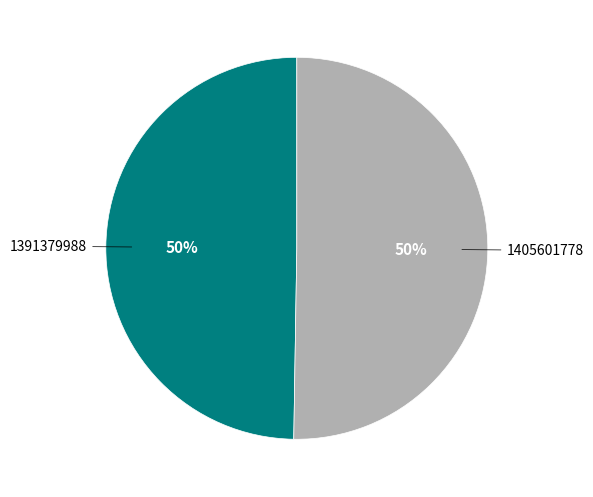

Which slice is the smallest?

1391379988